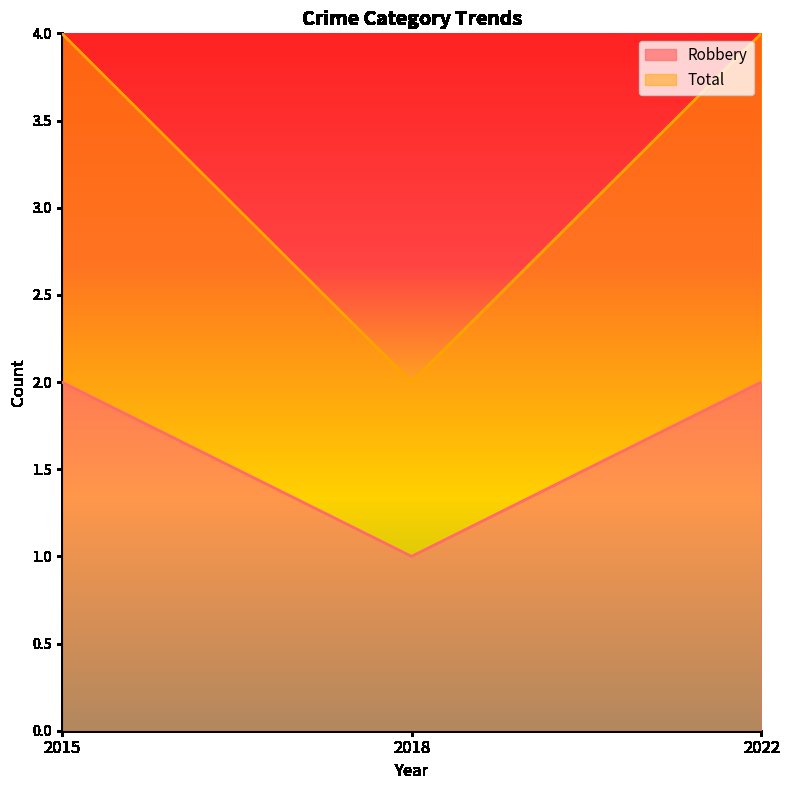

Reading left to right, what are all the values shown in this chart?

Robbery: 2015=2	2018=1	2022=2
Total: 2015=4	2018=2	2022=4